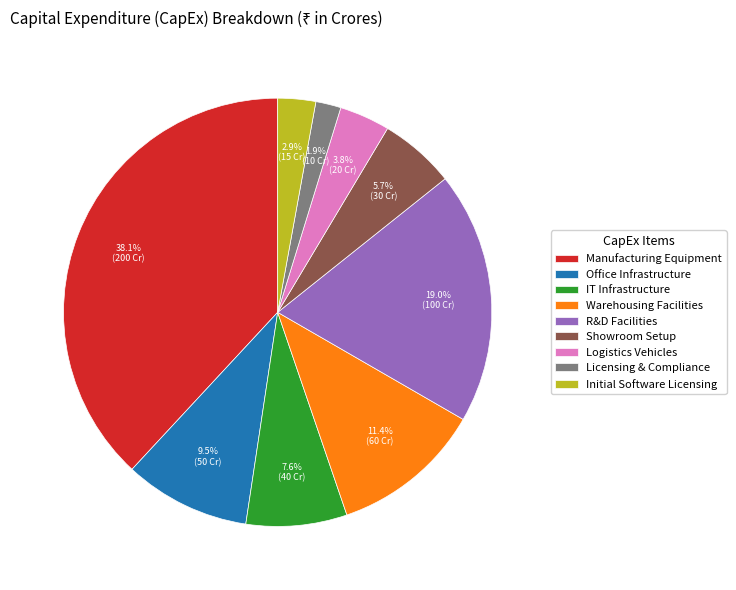

Is it true that Manufacturing Equipment is 32% of the pie?

False